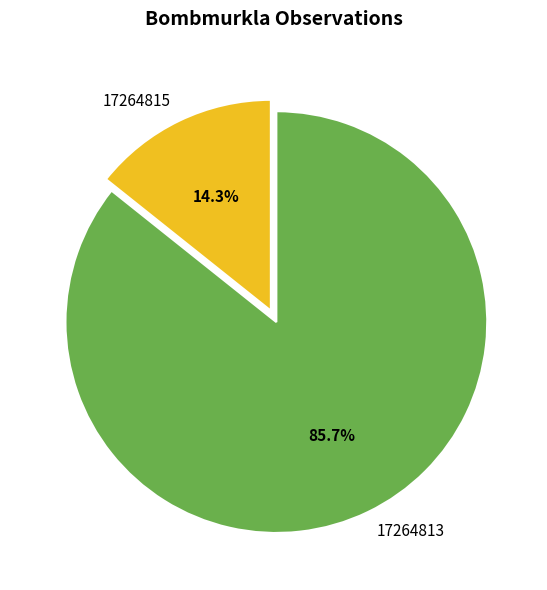

To the nearest percent, what is the average slice percentage?

50%